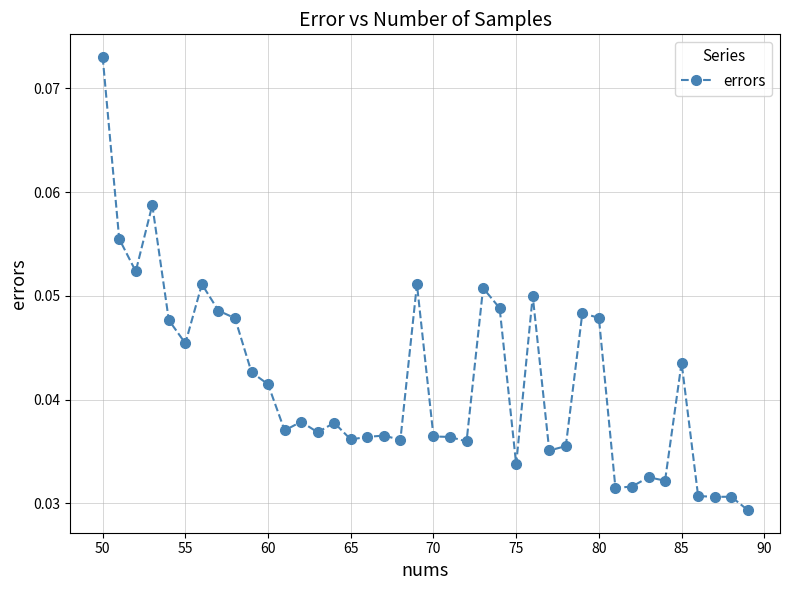

True or false: there are more than 1 points higher than both neighbors.

True